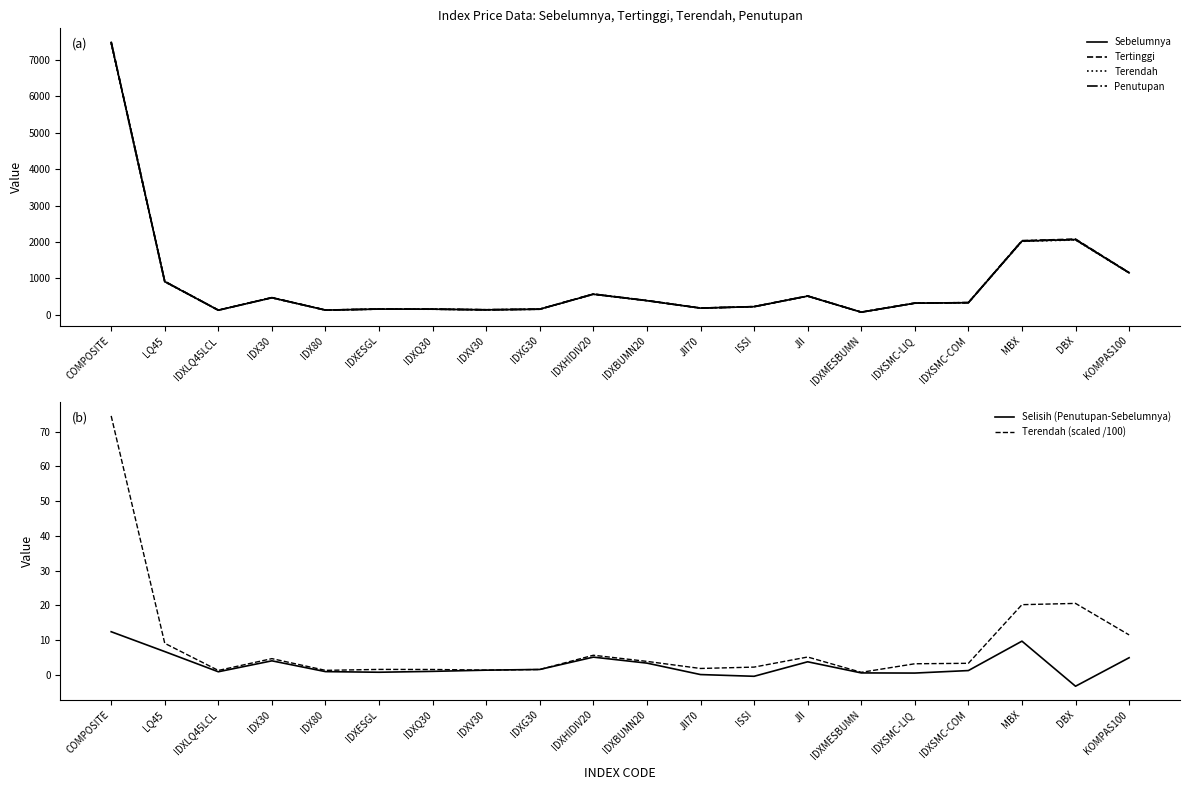

The Terendah series shows 372.2 at IDXHIDIV20. True or false?

False